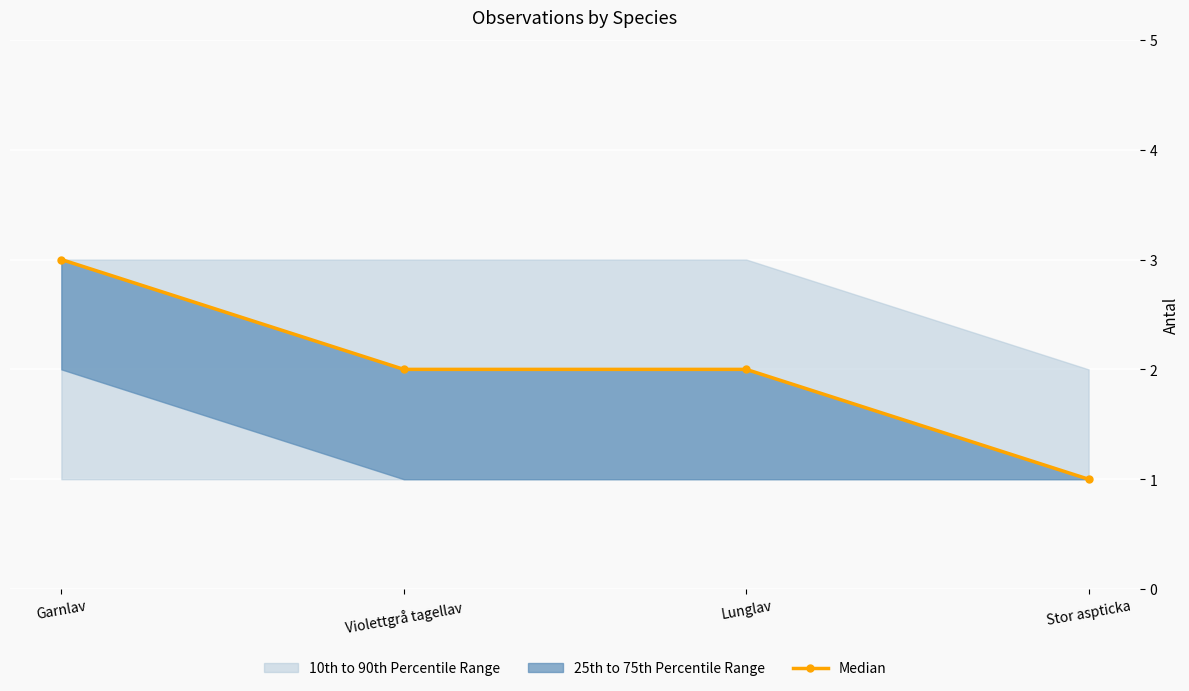

The chart shows a value of 2 at Violettgrå tagellav. True or false?

True